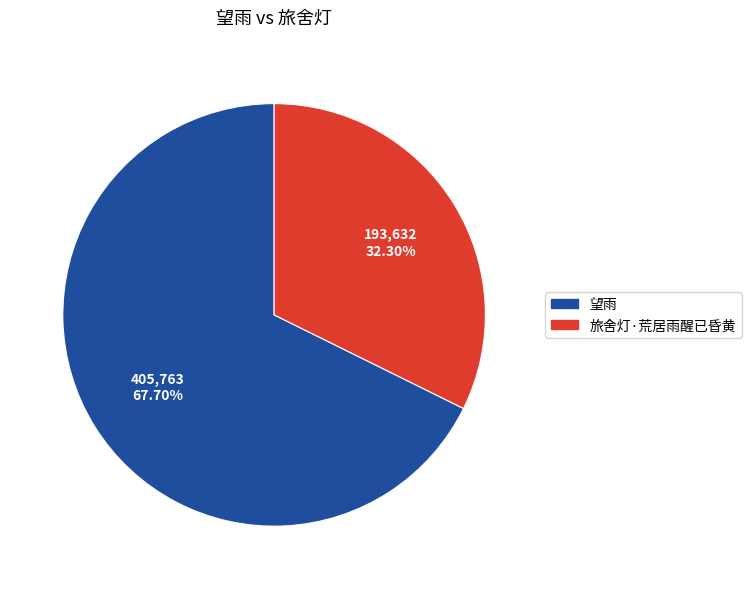

Which category has the smallest portion of the pie?

旅舍灯·荒居雨醒已昏黄